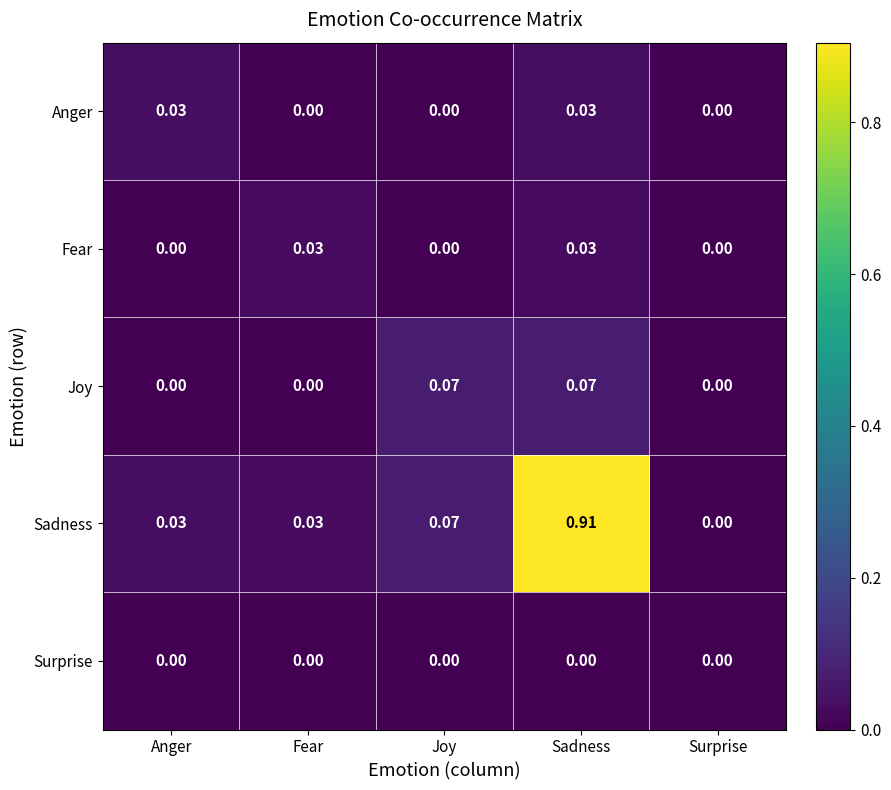

Which series changed the most between Fear and Joy?

Joy